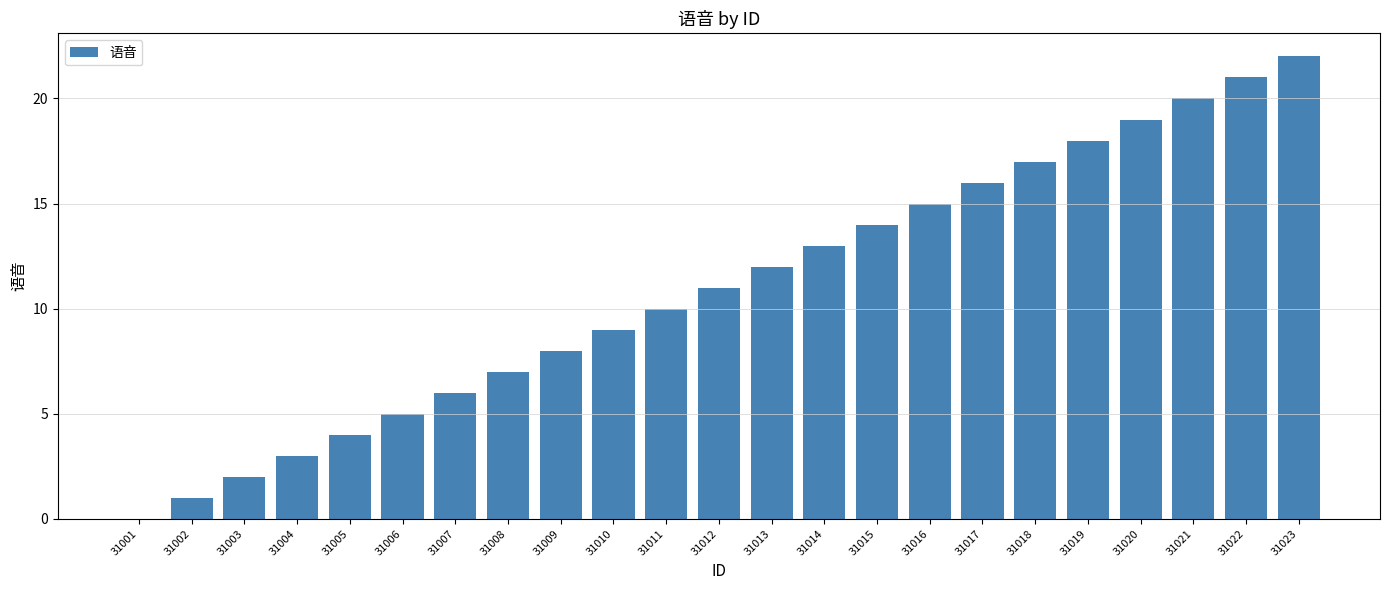

Which has a higher value, 31012 or 31016?

31016